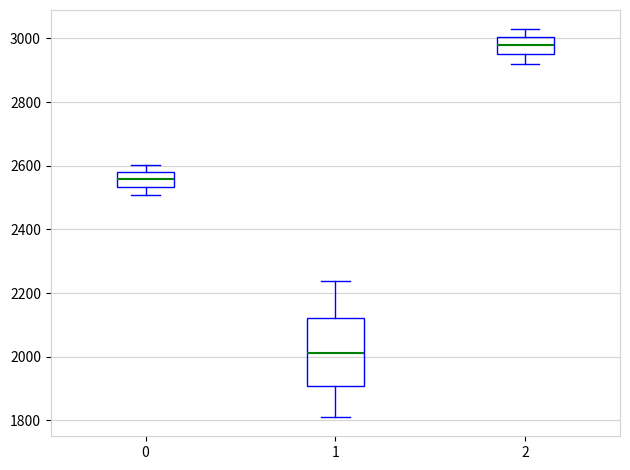

Reading left to right, read every box against the y-axis: the position of its median line, the range the box covers, and the ends of its whiskers. The values are not printed on the chart, so give them approximately, as read against the axis.

0: median 2560, box 2540 to 2580, whiskers 2500 to 2600
1: median 2020, box 1900 to 2120, whiskers 1820 to 2240
2: median 2980, box 2960 to 3000, whiskers 2920 to 3020